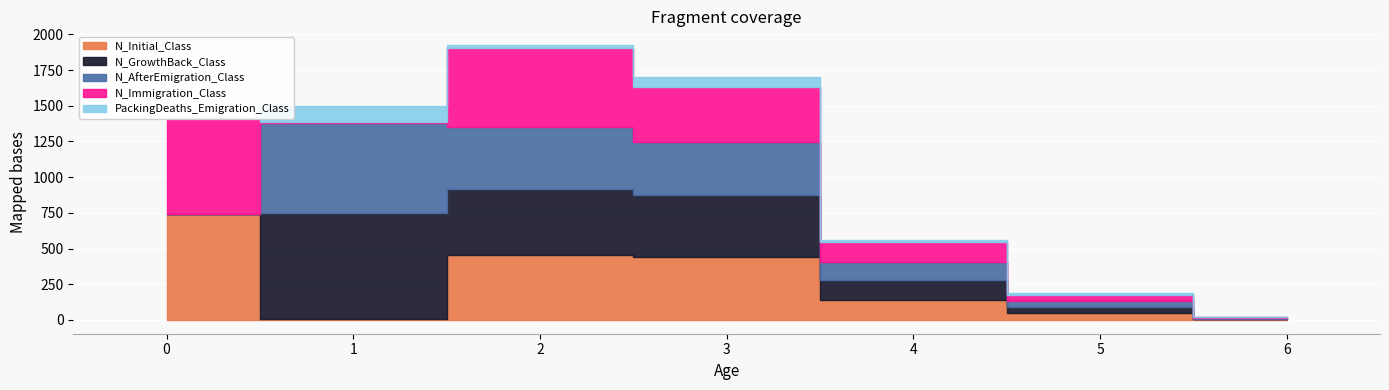

Reading right to left, extract all data points from this chart.

N_Initial_Class: 5	47	140	438	457	4	740
N_GrowthBack_Class: 5	47	140	438	457	744	0
N_AfterEmigration_Class: 5	36	124	367	435	633	0
N_Immigration_Class: 4	45	139	387	554	5	674
PackingDeaths_Emigration_Class: 0	11	16	71	22	111	0